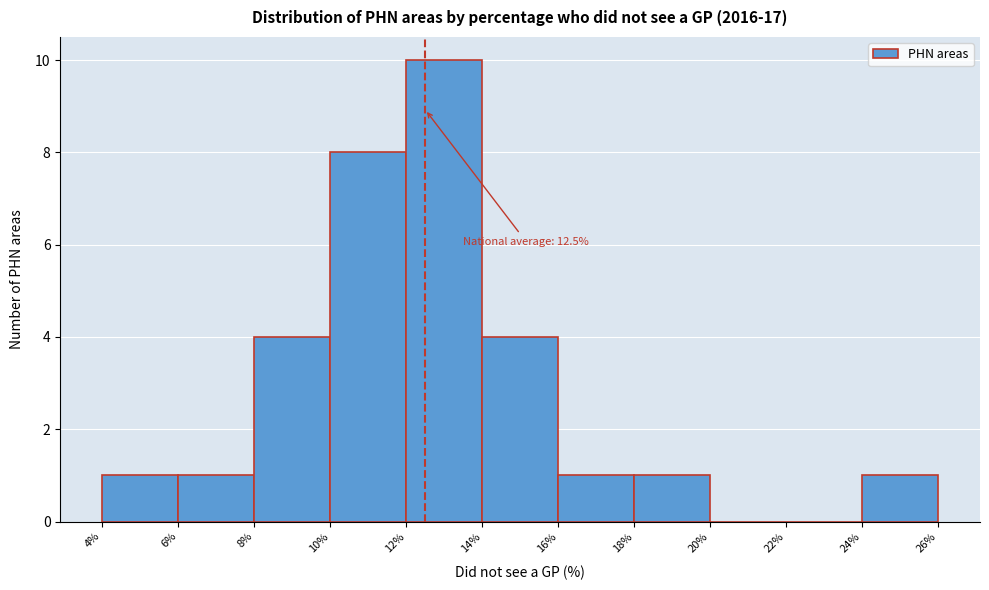

Which range on the x-axis has the tallest bar?

12% to 14%